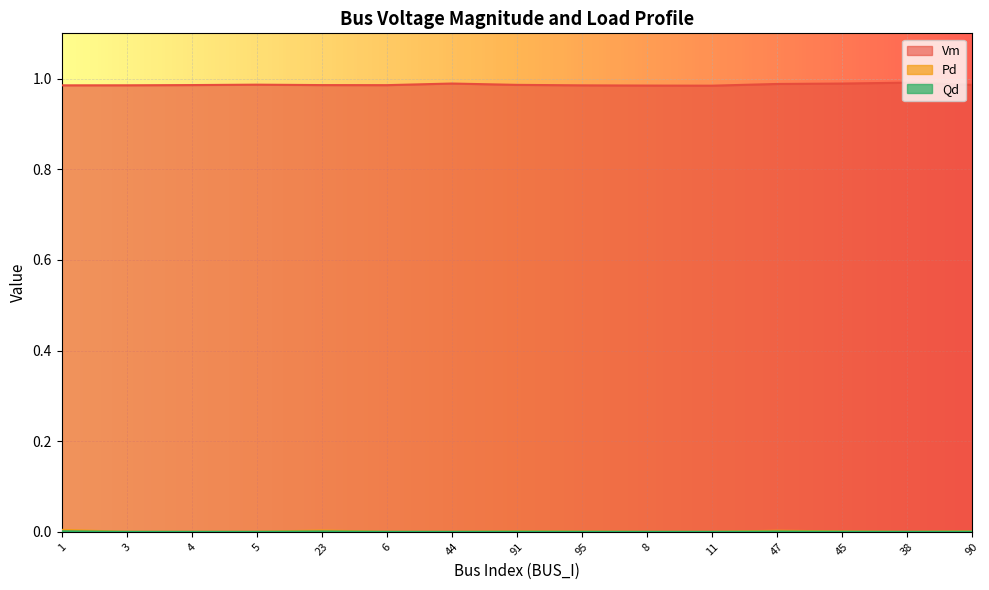

What is the label of the 7th point from the right?

95